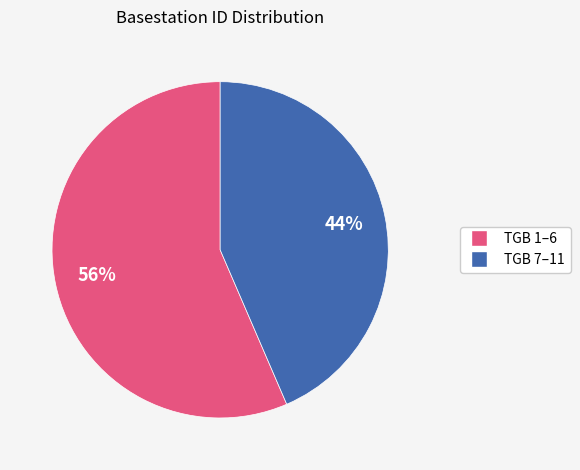

To the nearest percent, what is the average slice percentage?

50%